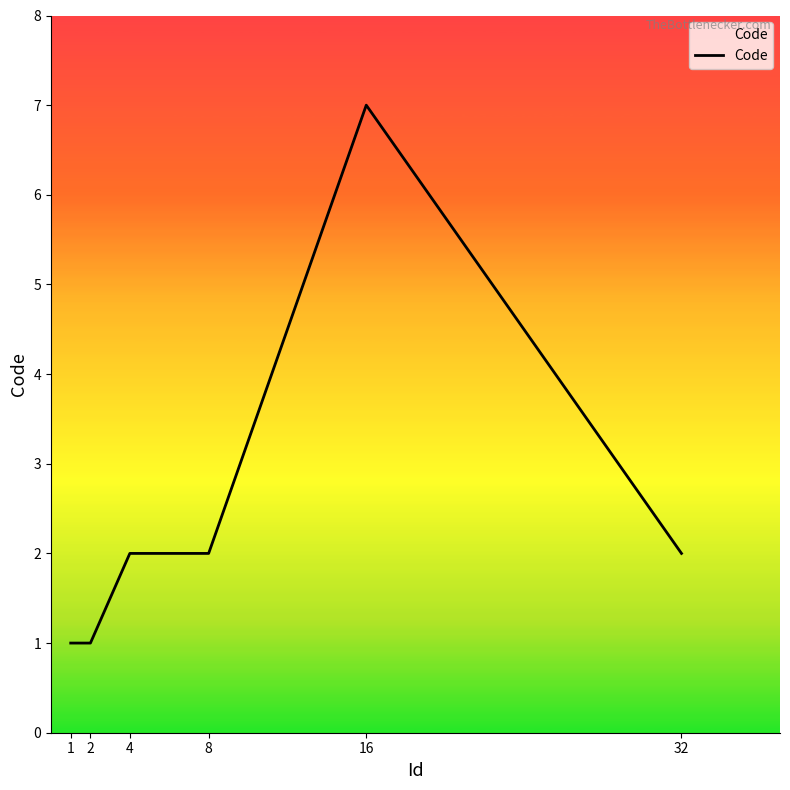

Between 16 and 8, which is larger?

16